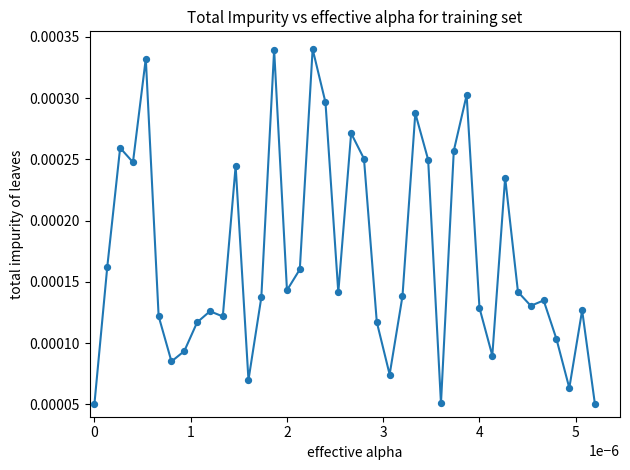

Is this an area chart (filled region under the line)?

No